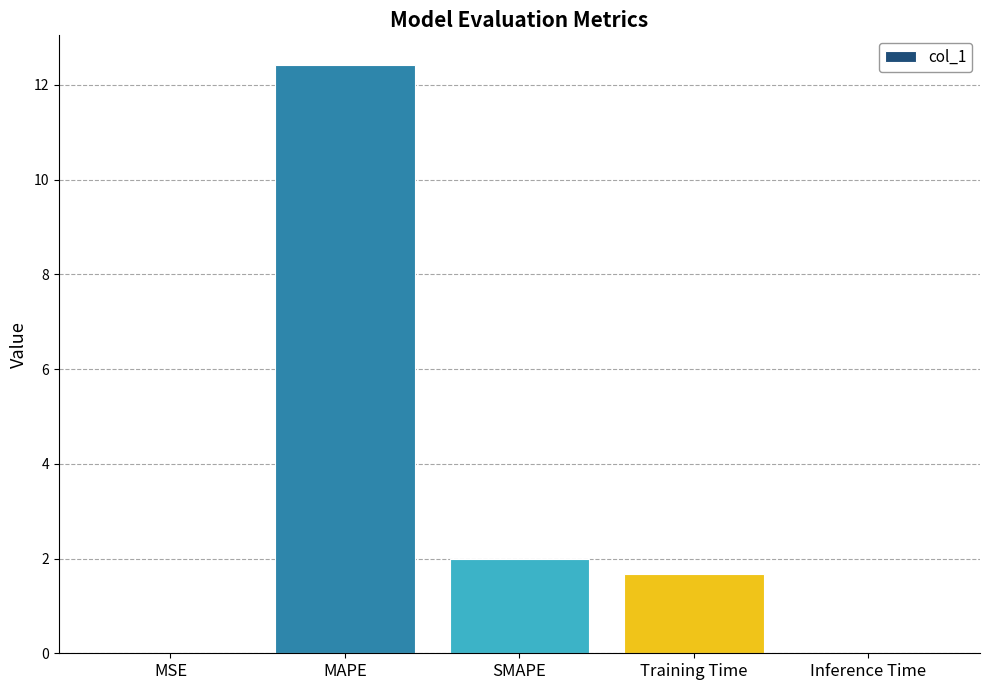

The value at SMAPE is 3.3. True or false?

False